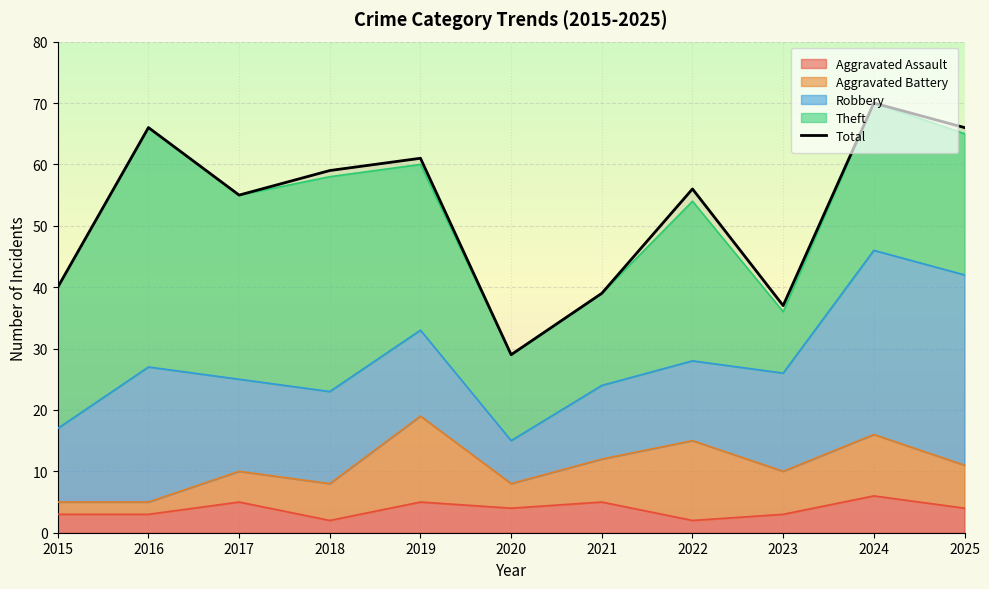

At which label is the value closest to 49?

2017